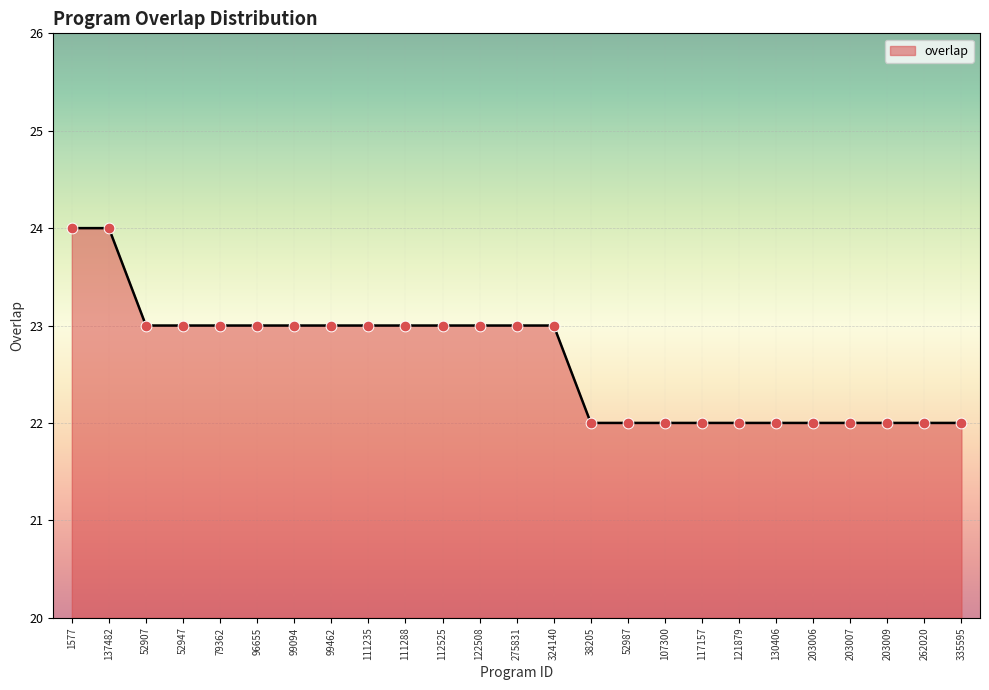

Which has a higher value, 117157 or 96655?

96655